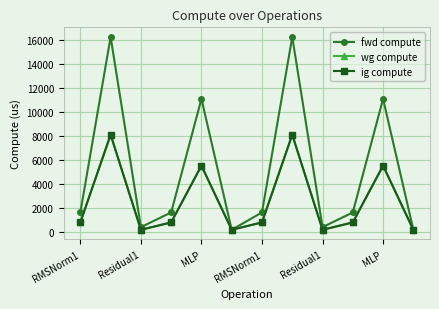

What is the smallest value displayed?

219.1